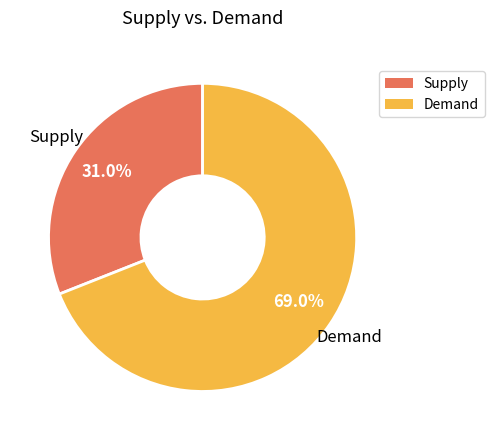

Is there any slice that represents more than half of the pie?

Yes